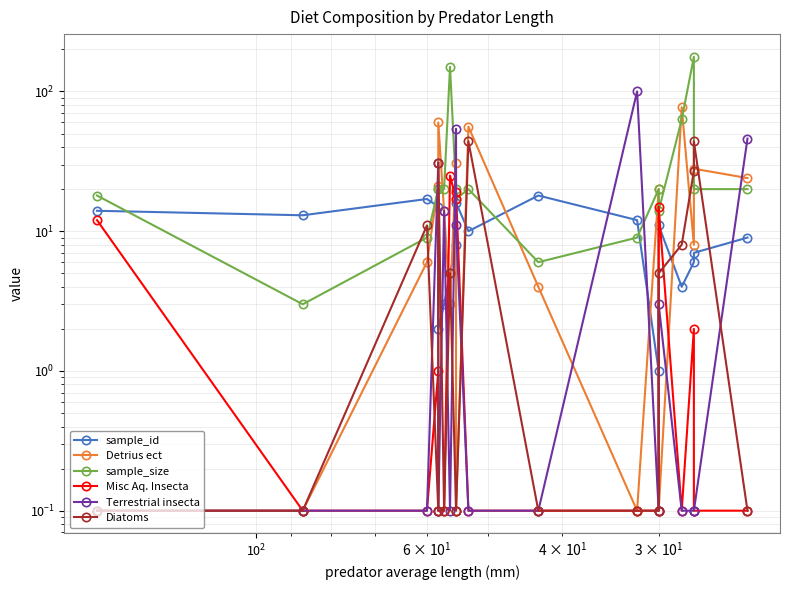

What is the difference between the maximum and minimum values in the sample_id series?

17.0